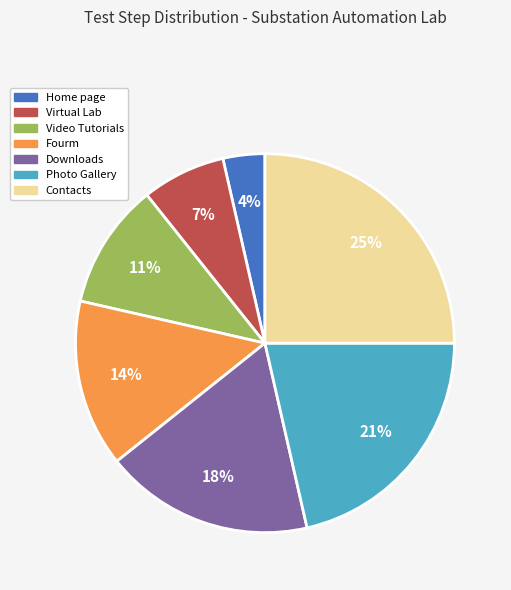

What is the smallest slice in the pie chart?

Home page